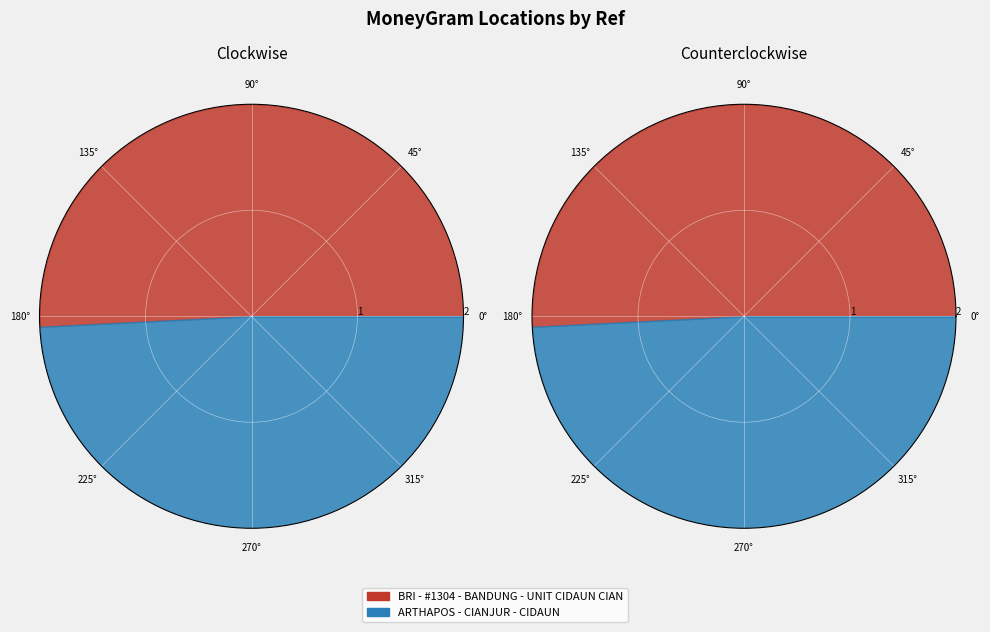

To the nearest percent, what portion does ARTHAPOS - CIANJUR - CIDAUN represent?

49%